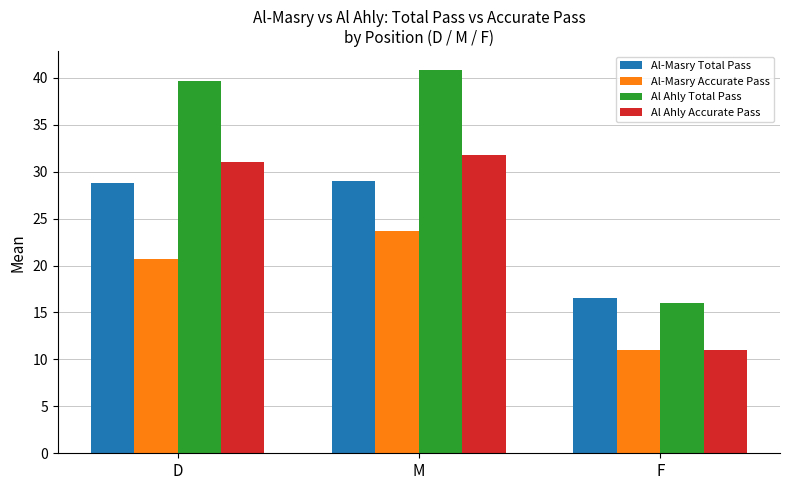

Which series has the largest total across all categories?

Al Ahly Total Pass